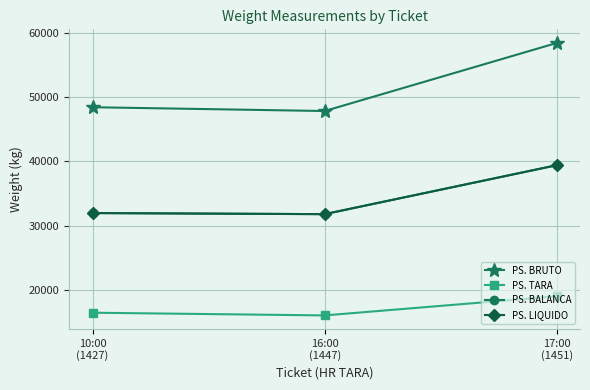

Does the chart have visible grid lines?

Yes